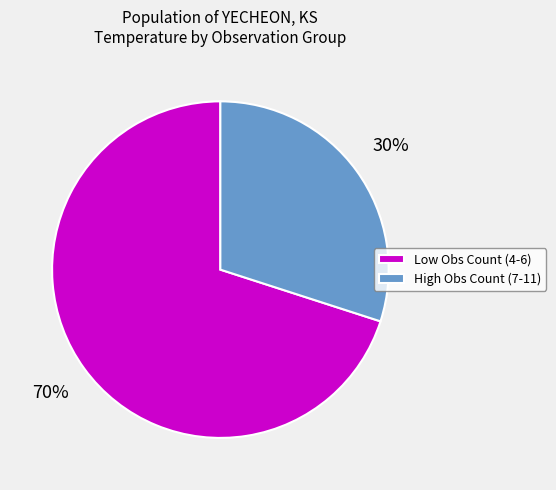

Rank the categories by value from lowest to highest.

High Obs Count (7-11), Low Obs Count (4-6)